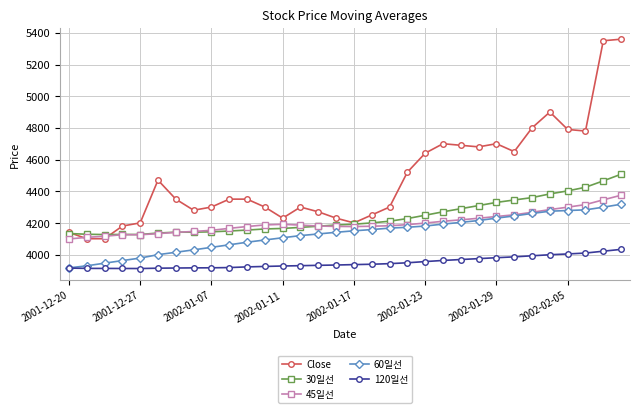

Which series has the largest total across all categories?

Close